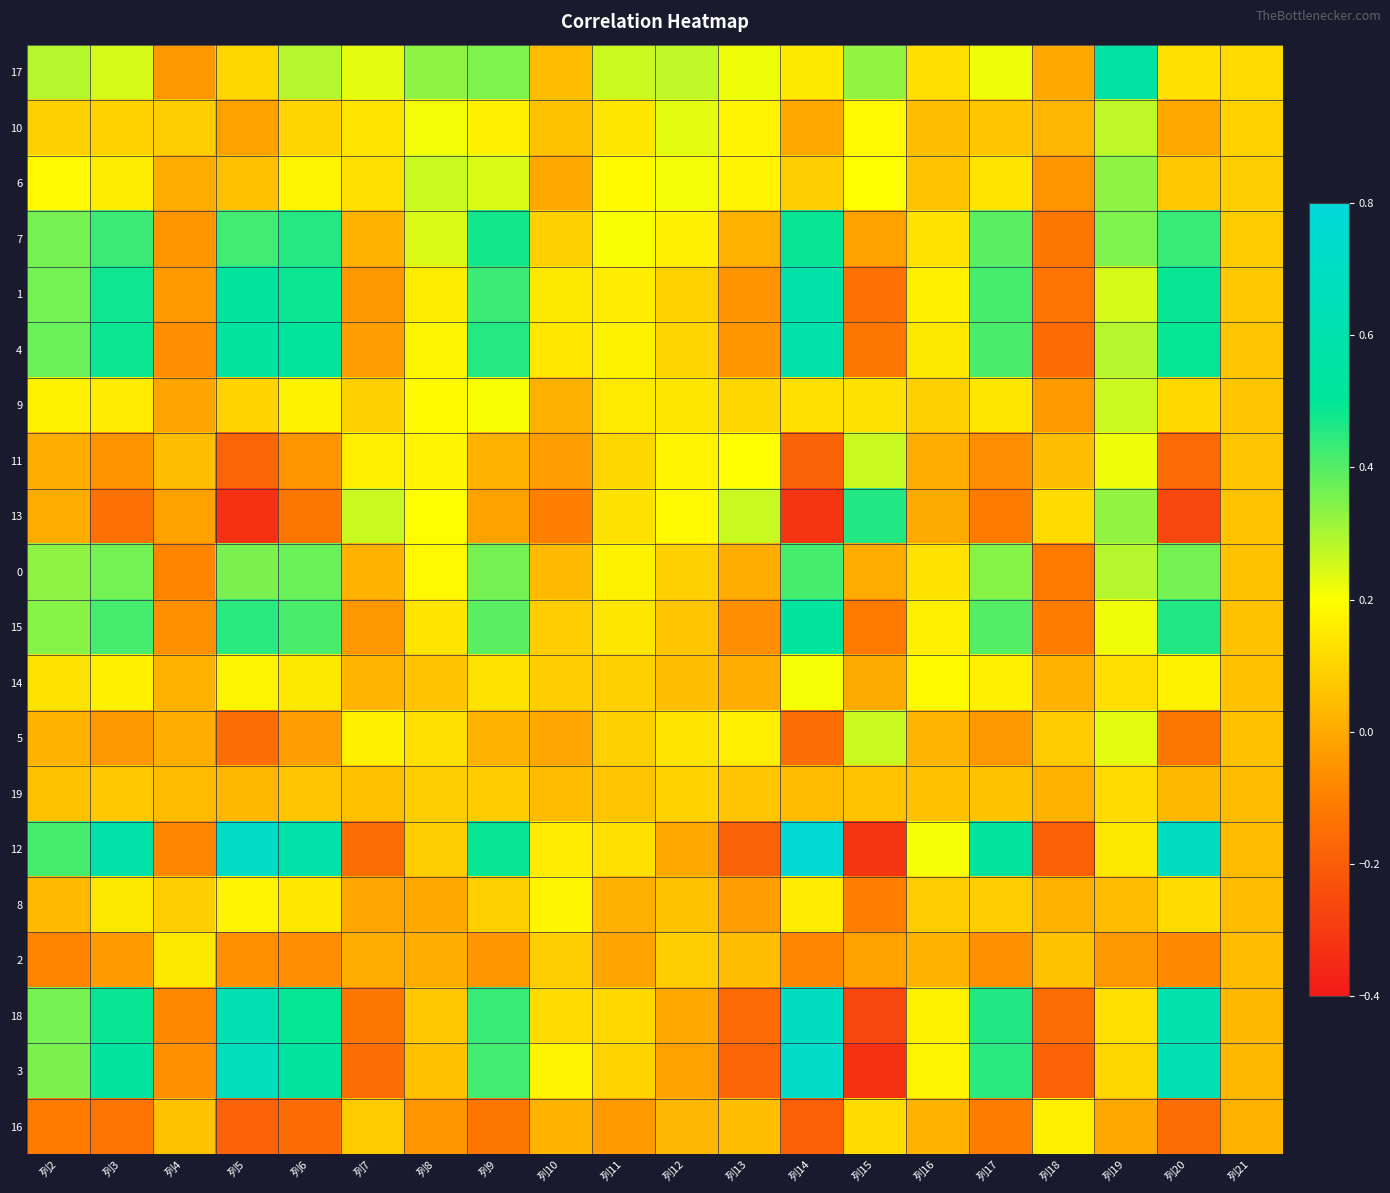

Count the number of data series in this chart.

20